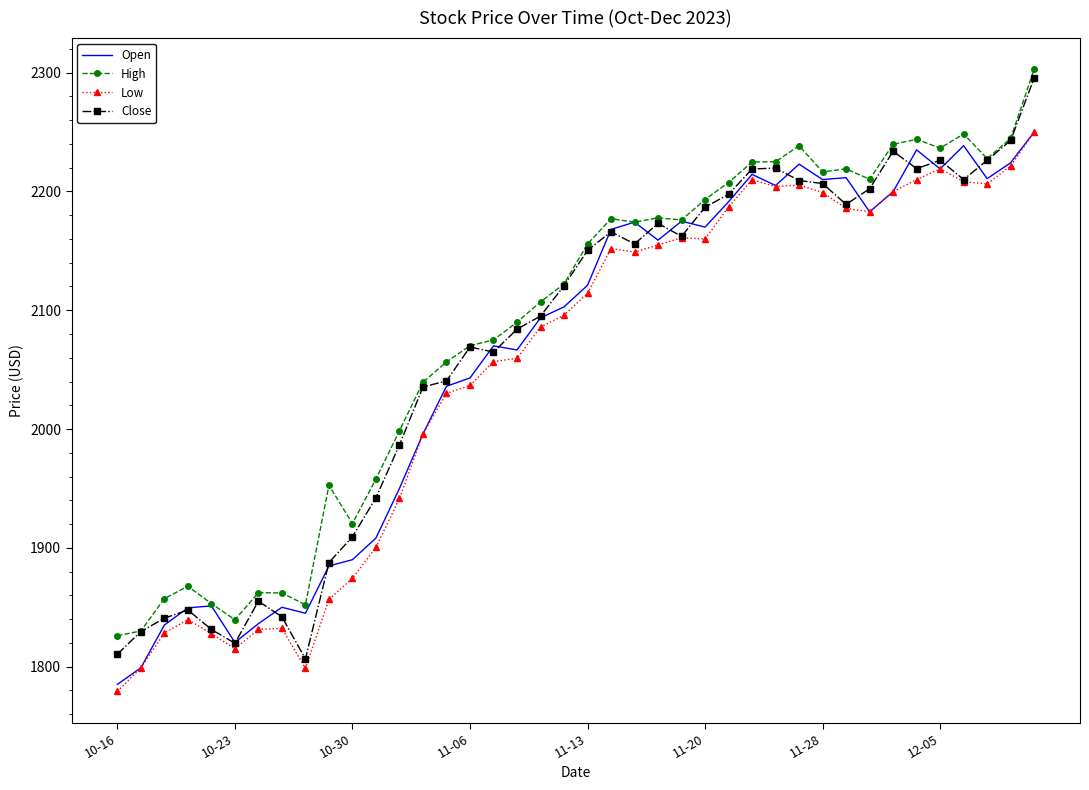

What is the minimum value for High?

1826.0